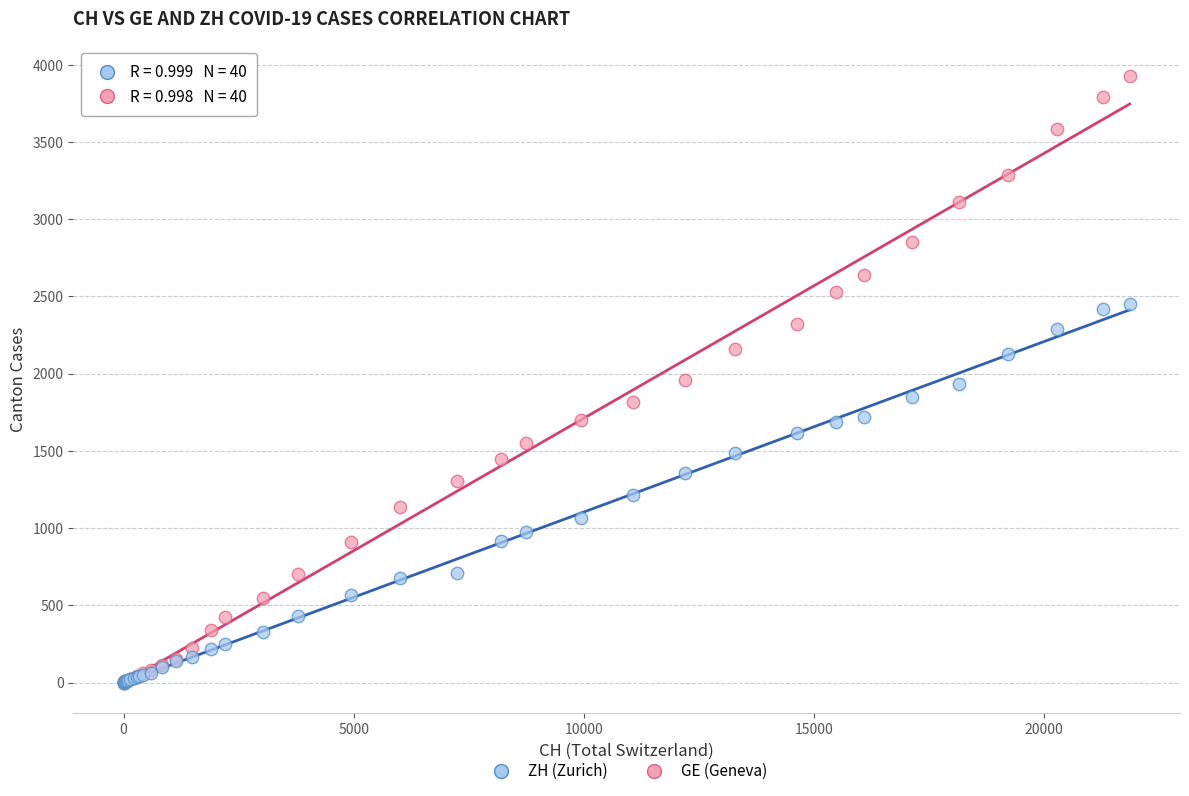

What are all the series names shown in the legend?

ZH (Zurich), GE (Geneva)